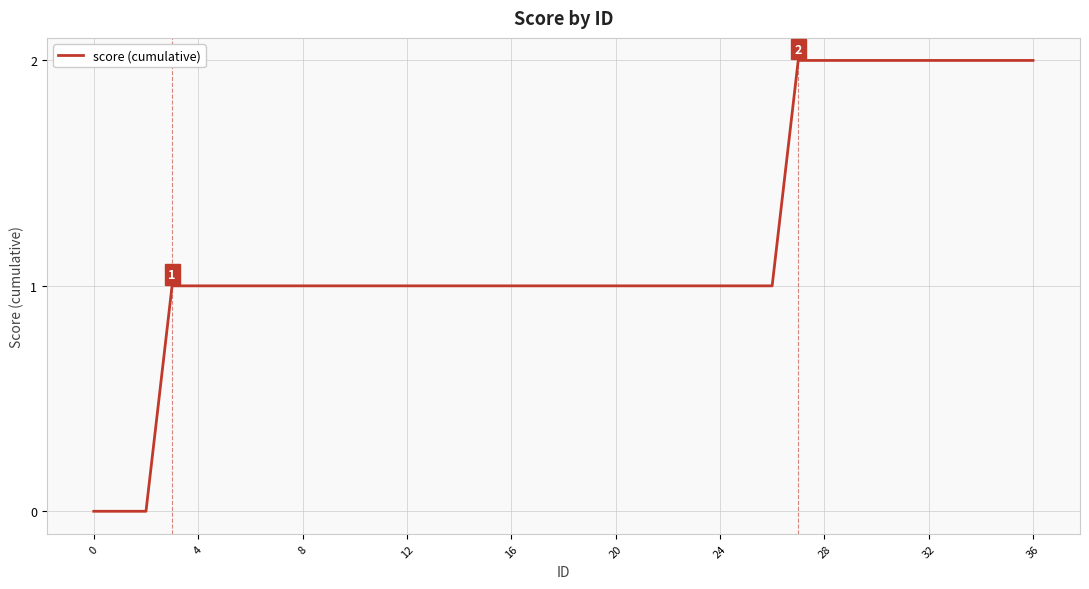

Reading left to right, transcribe all the data shown in this chart.

0	0	0	1	1	1	1	1	1	1	1	1	1	1	1	1	1	1	1	1	1	1	1	1	1	1	1	2	2	2	2	2	2	2	2	2	2